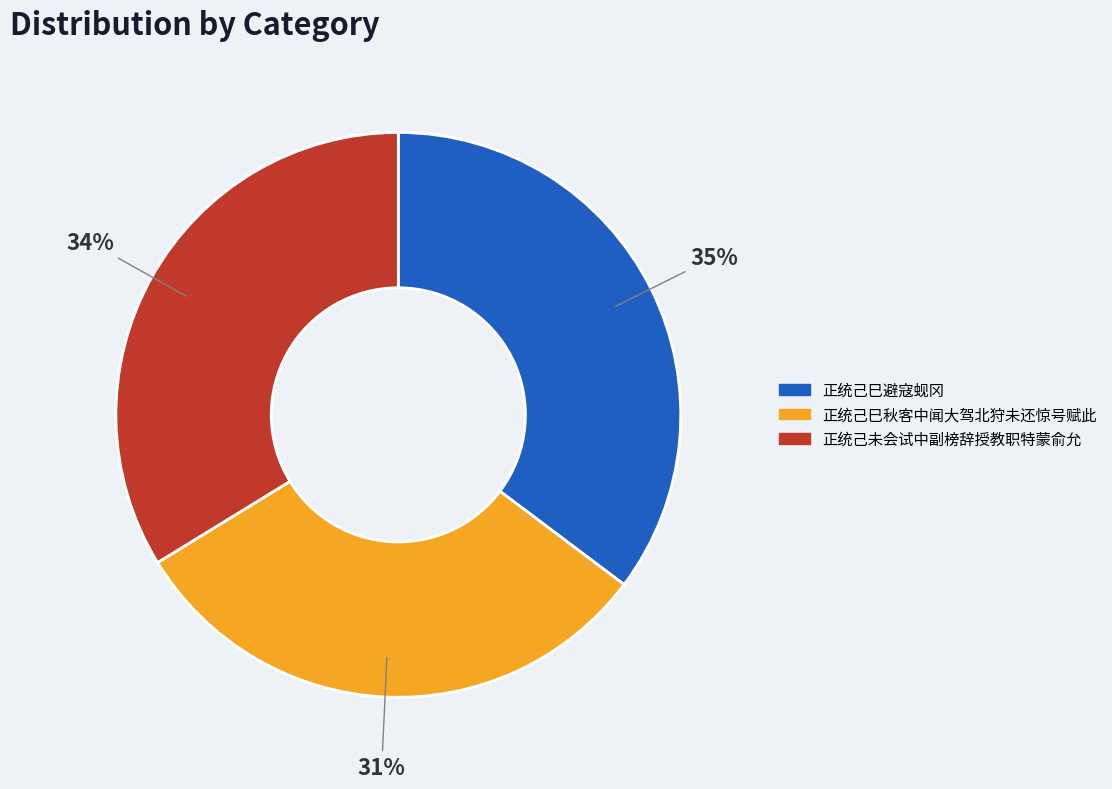

How many segments does this pie chart have?

3